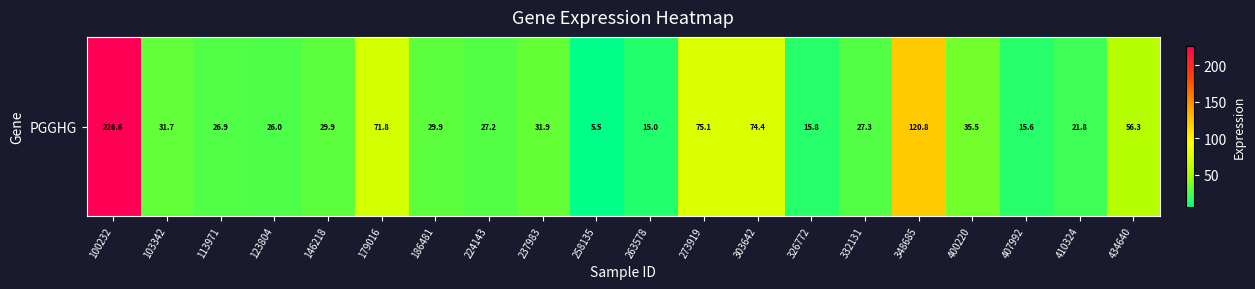

Reading left to right, what are all the values shown in this chart?

100232=226.6	103342=31.7	113971=26.9	123804=26.0	146218=29.9	179016=71.8	186481=29.9	224143=27.2	237983=31.9	258135=5.5	263578=15.0	273919=75.1	303642=74.4	326772=15.8	332131=27.3	348685=120.8	400220=35.5	407992=15.6	410324=21.8	434640=56.3